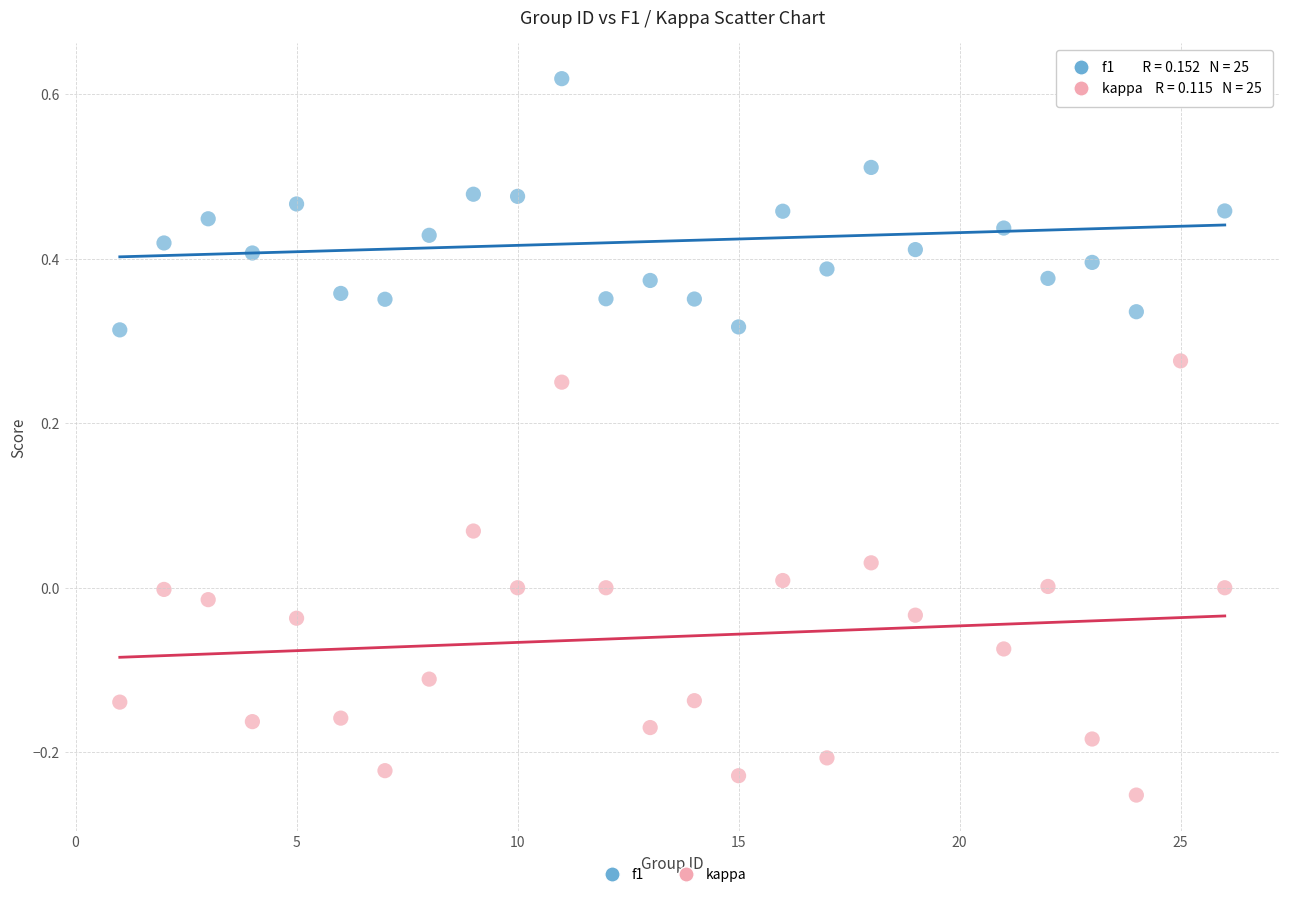

Which series contains the lowest Y value?

kappa